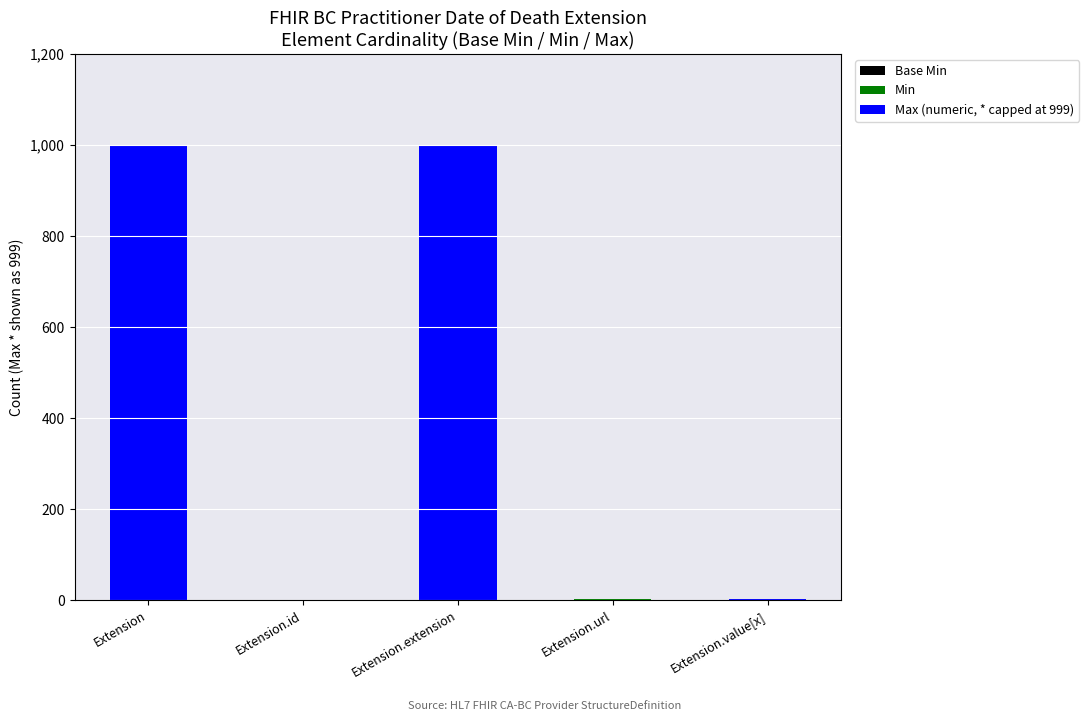

How many distinct data groups are displayed?

3